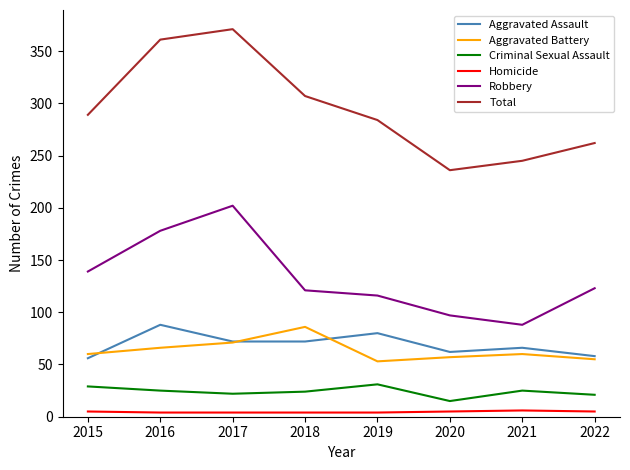

The Total series shows 62 at 2015. True or false?

False